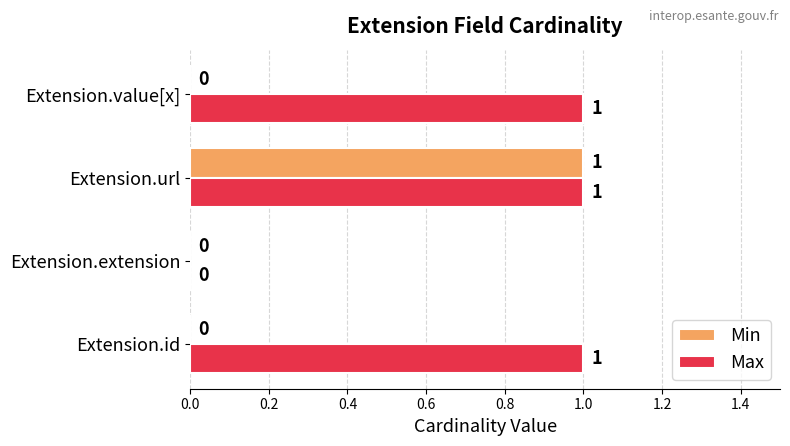

At which category is the sum across all series the highest?

Extension.url